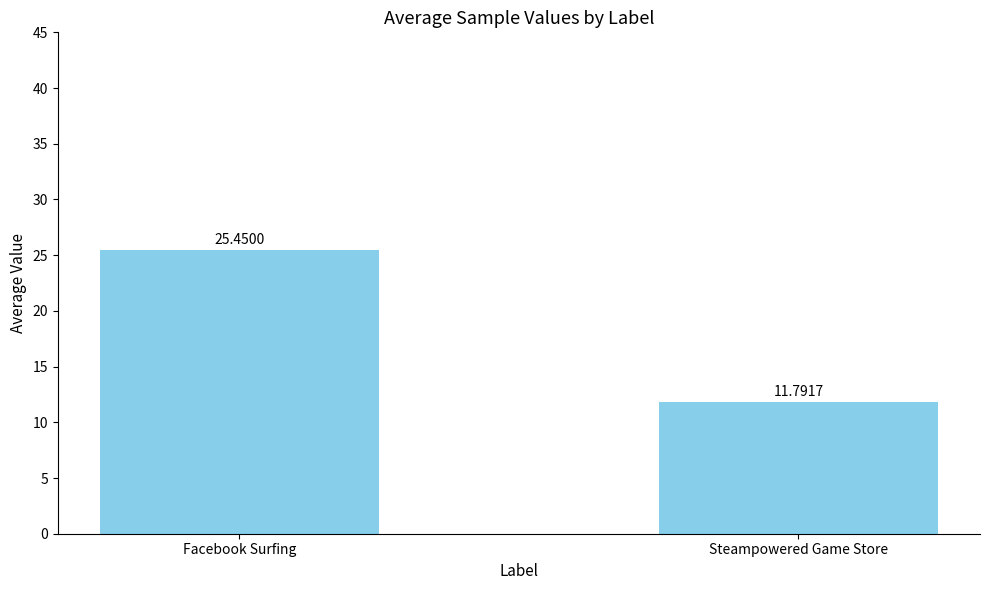

Which label corresponds to the largest value in the chart?

Facebook Surfing